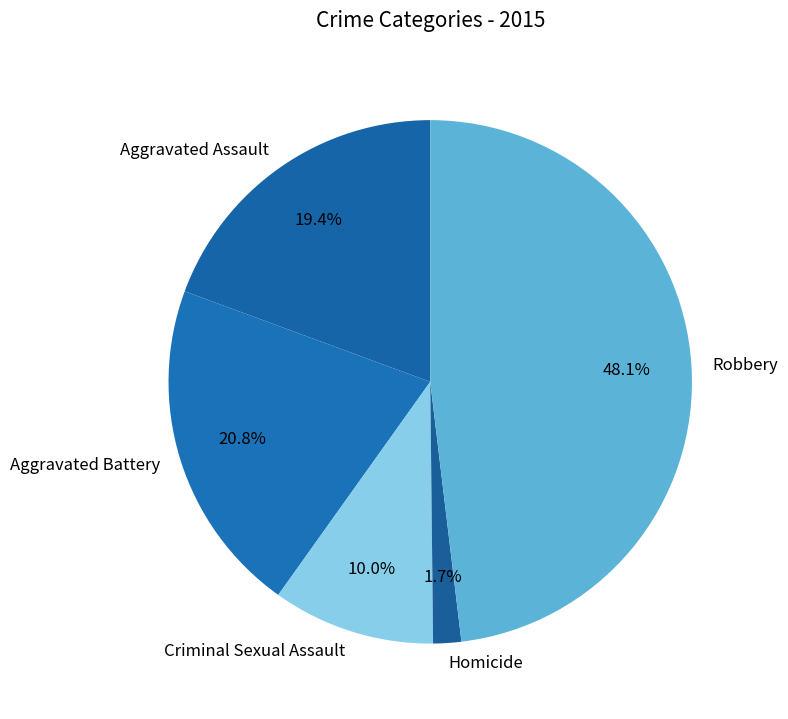

What percentage is the Aggravated Battery slice, to the nearest percent?

21%